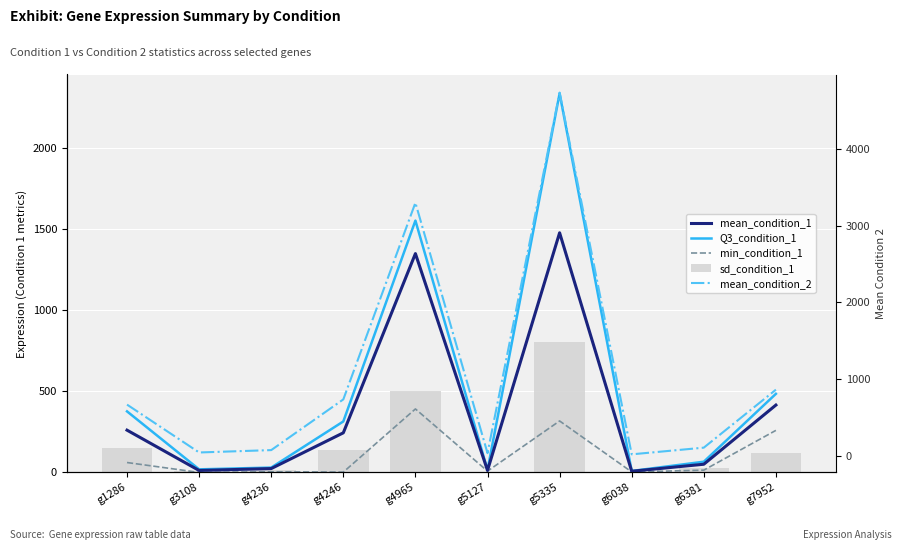

What is the approximate value of Q3_condition_1 at g5335?

2334.0